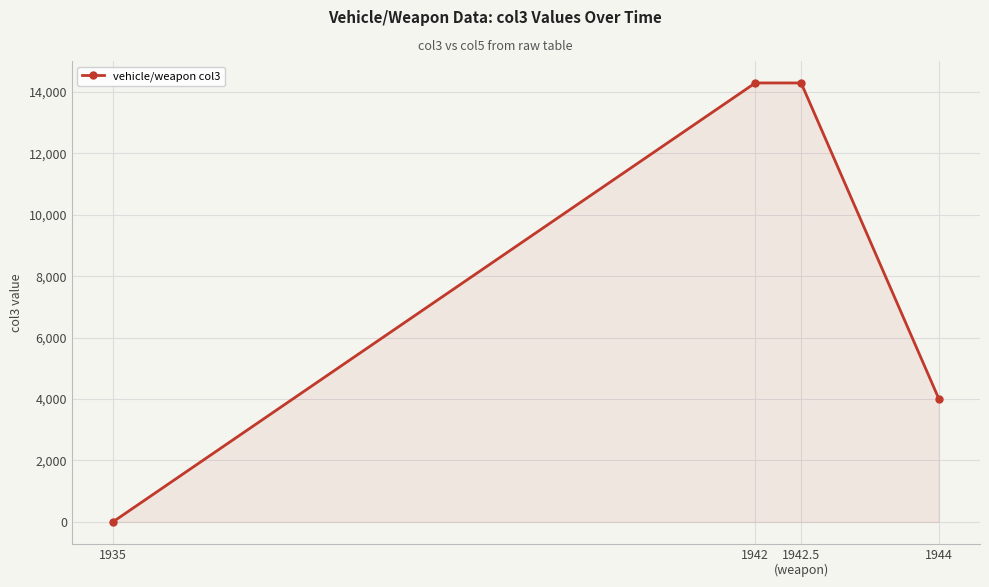

Reading left to right, extract all data points from this chart.

6	14292	14292	4016